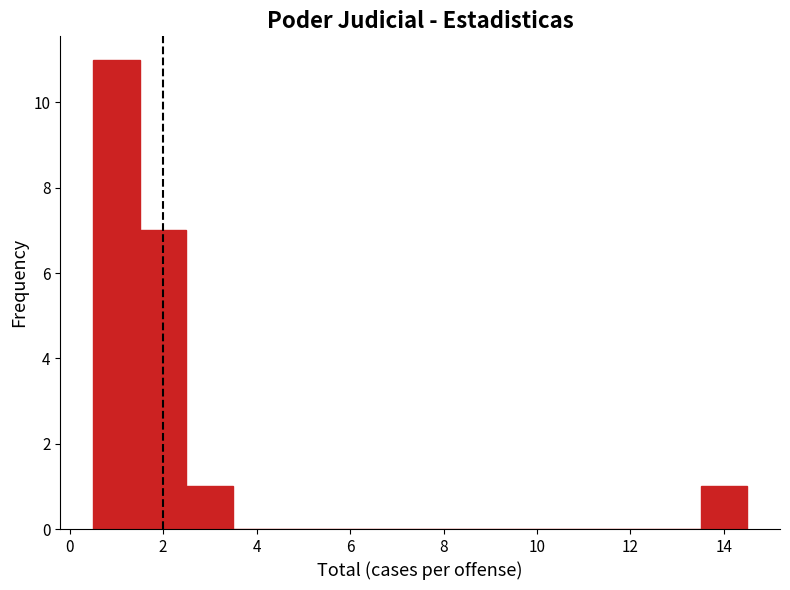

What is the height of the bar covering 2.5 to 3.5 on the x-axis? Neither the bar edges nor the heights are printed on the chart, so give them approximately, as read against the axes.

1